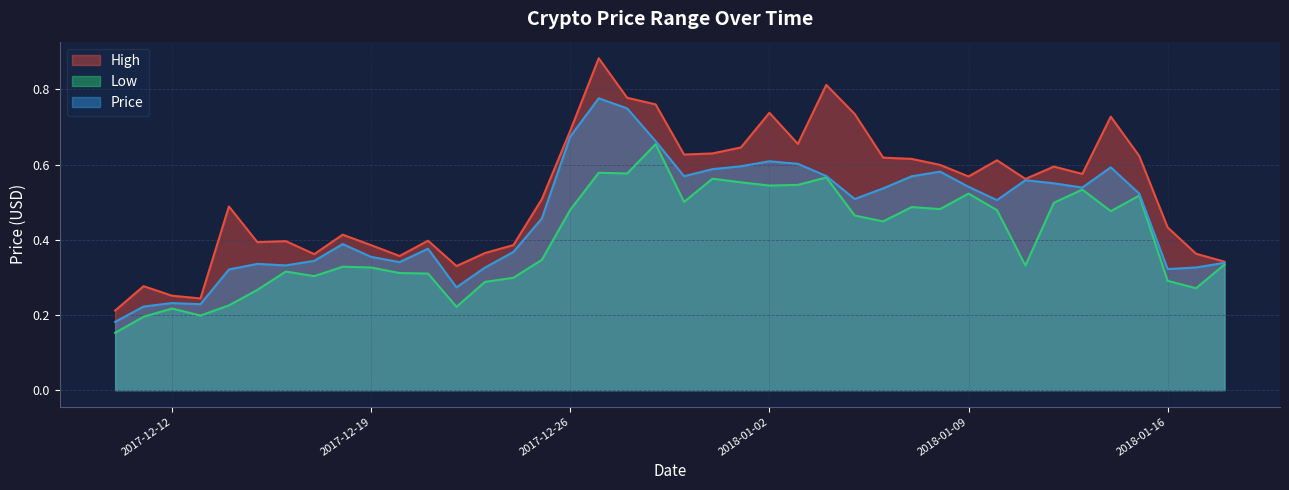

At which category does the chart reach its minimum across all series?

2017-12-10